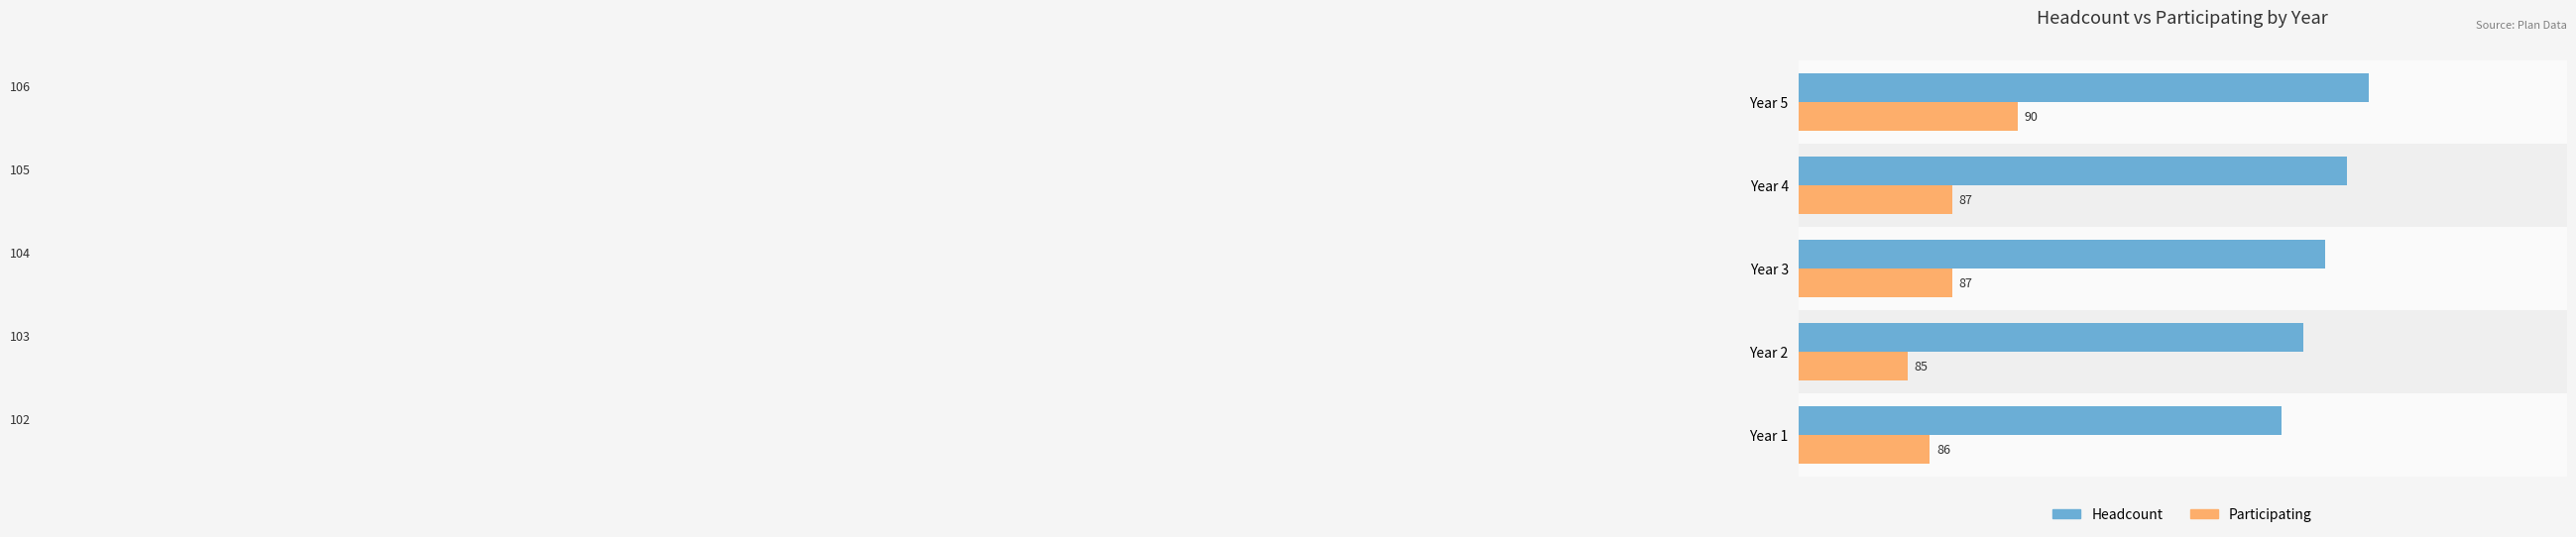

Count the Headcount values in the range 103 to 105.

3